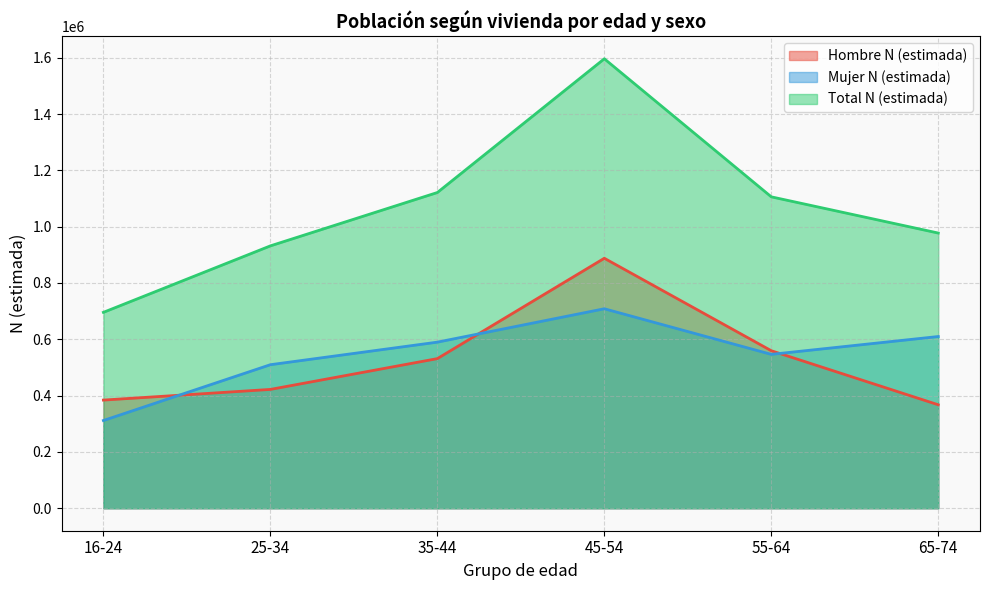

Reading left to right, extract all data points from this chart.

Hombre N (estimada): 16-24=384146	25-34=422020	35-44=531368	45-54=887786	55-64=559424	65-74=367458
Mujer N (estimada): 16-24=311590	25-34=509762	35-44=589885	45-54=708446	55-64=546525	65-74=609872
Total N (estimada): 16-24=695736	25-34=931782	35-44=1121253	45-54=1596232	55-64=1105949	65-74=977330